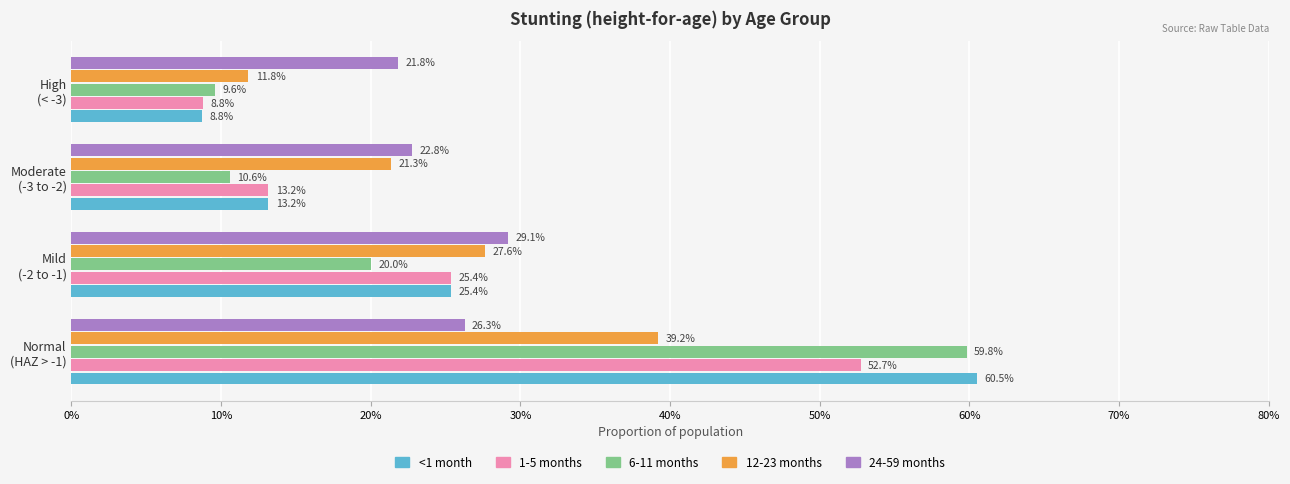

What is the average value of the 24-59 months series?

0.3